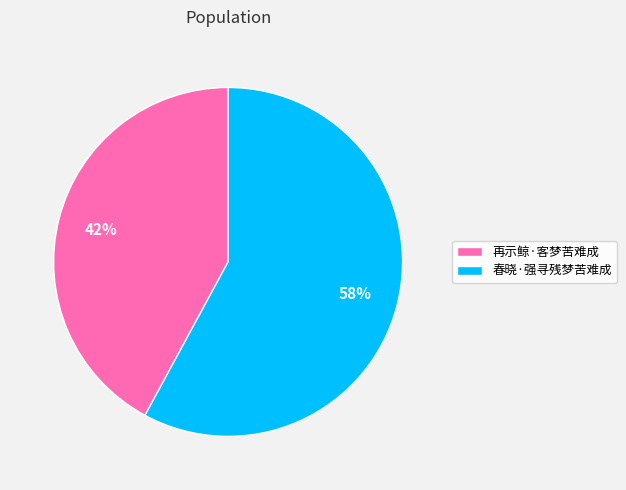

What is the largest slice in the pie chart?

春晓·强寻残梦苦难成